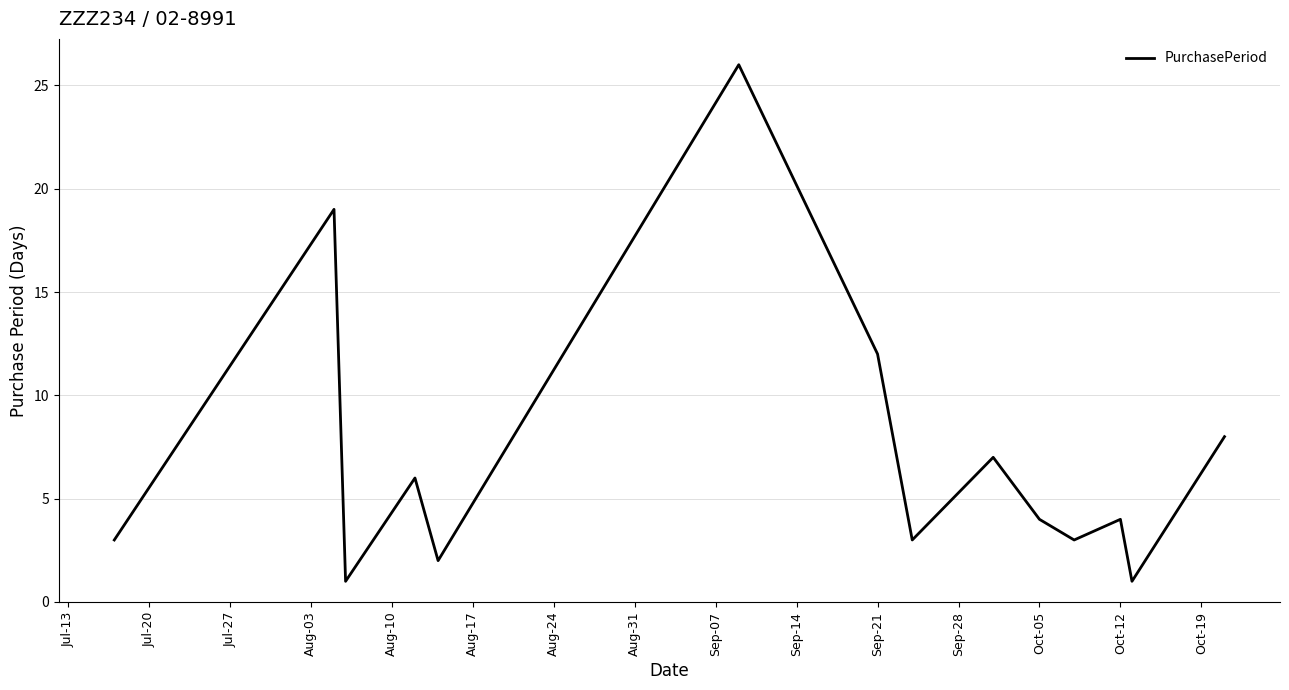

How many lines are shown in the chart?

1